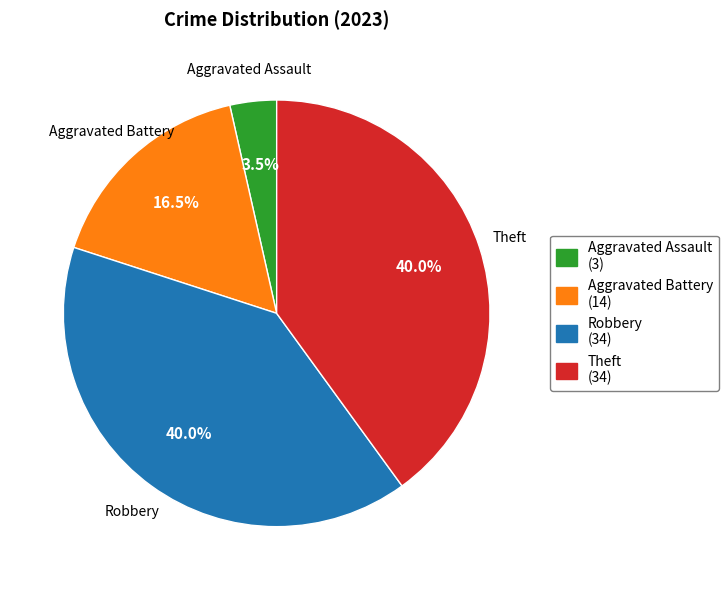

Which slice is the smallest?

Aggravated Assault (3)